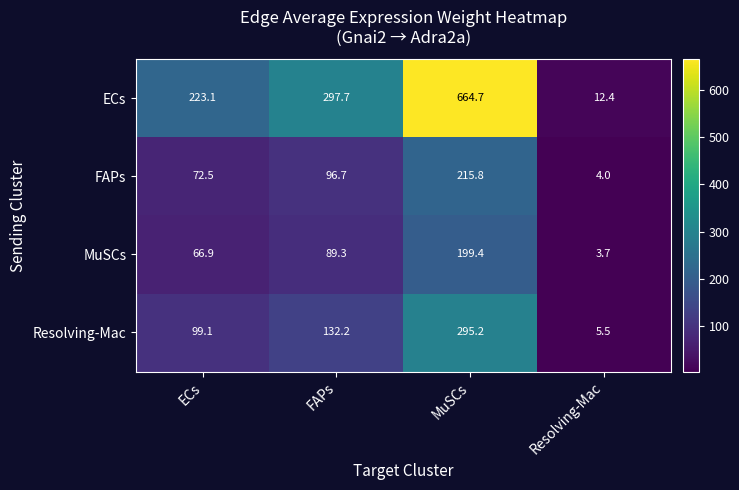

The value of ECs at FAPs is 297.7. True or false?

True